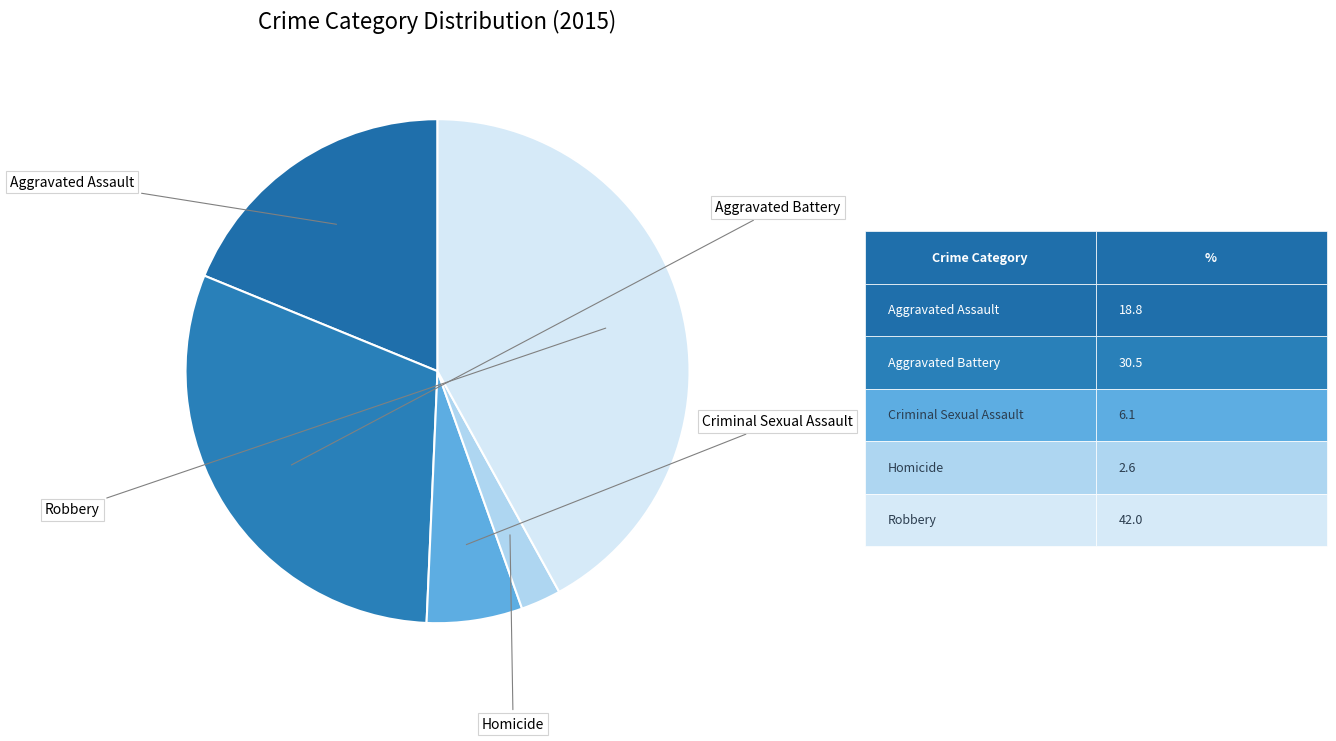

Is there any slice that represents more than half of the pie?

No